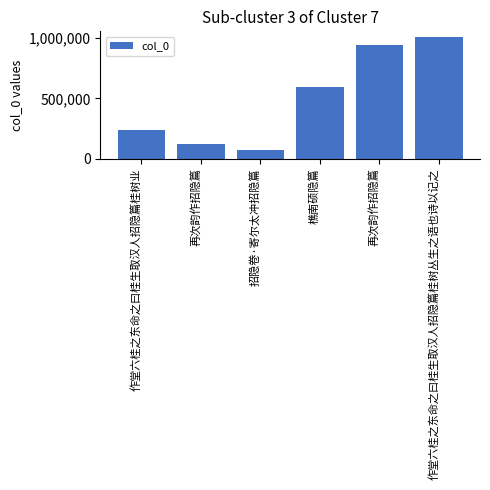

At which label is the value closest to 536751?

樵南硕隐篇